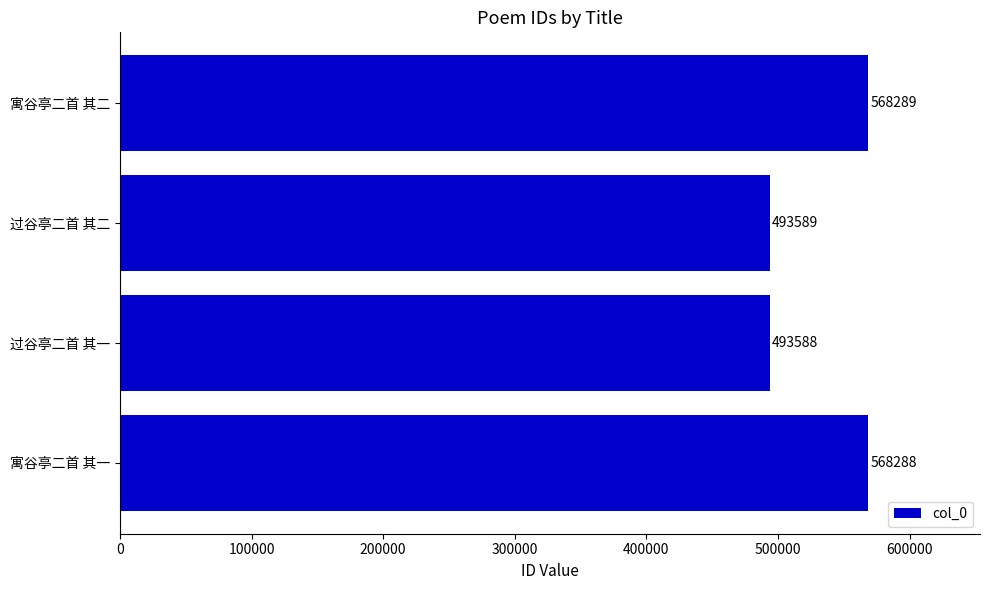

How many series are shown in this chart?

1